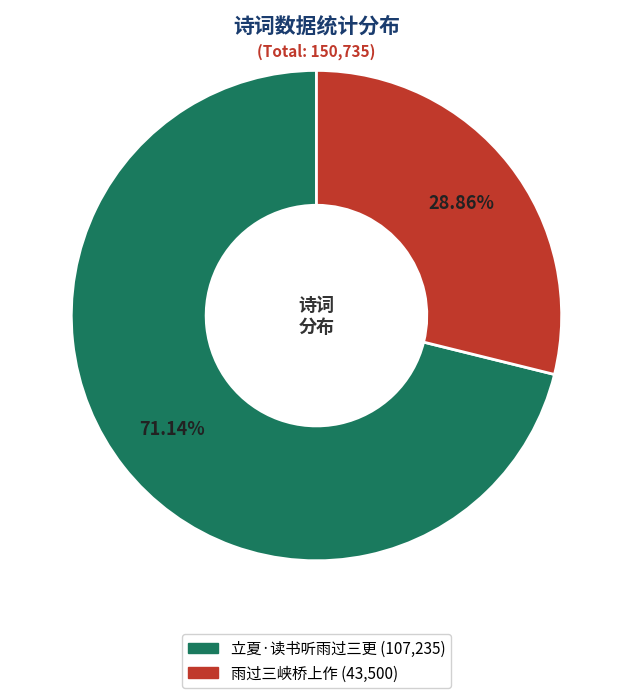

Is it true that 雨过三峡桥上作 is 21% of the pie?

False